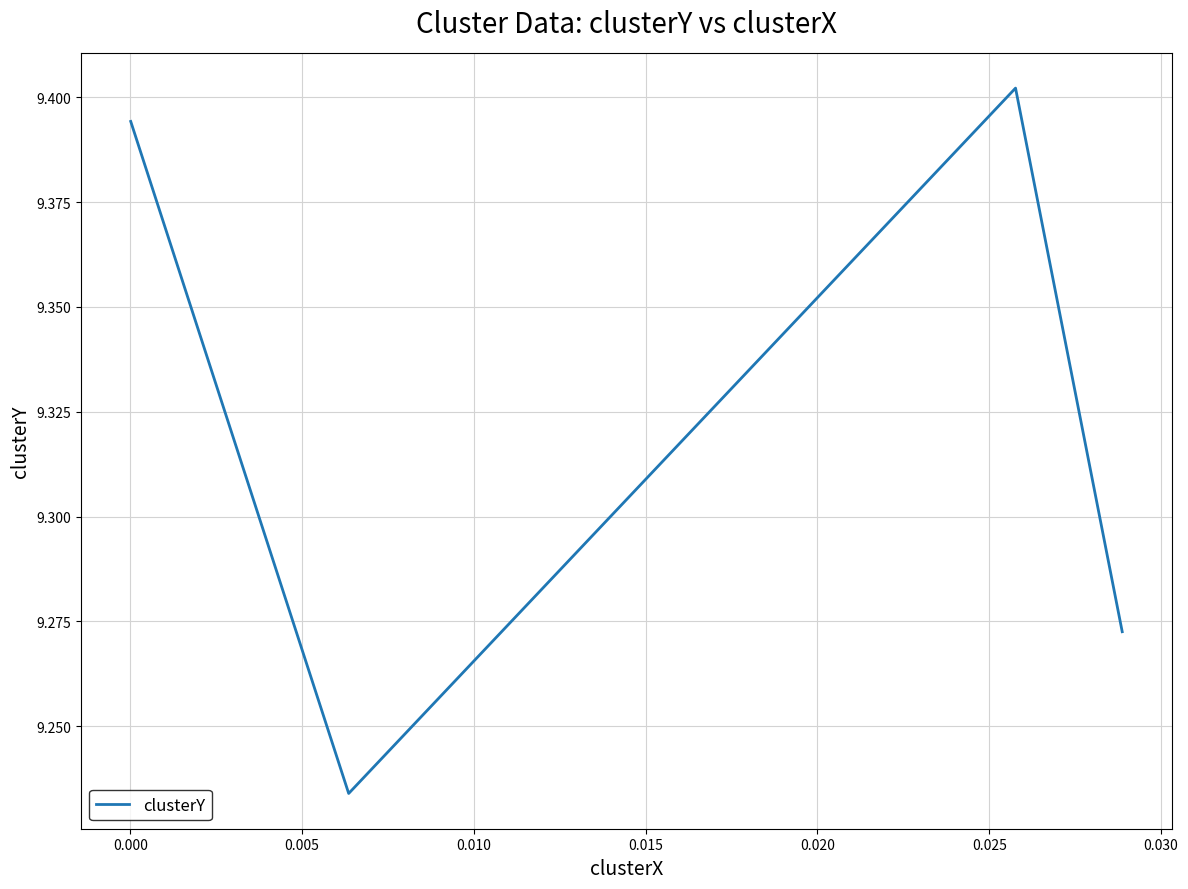

Is this an area chart (filled region under the line)?

No